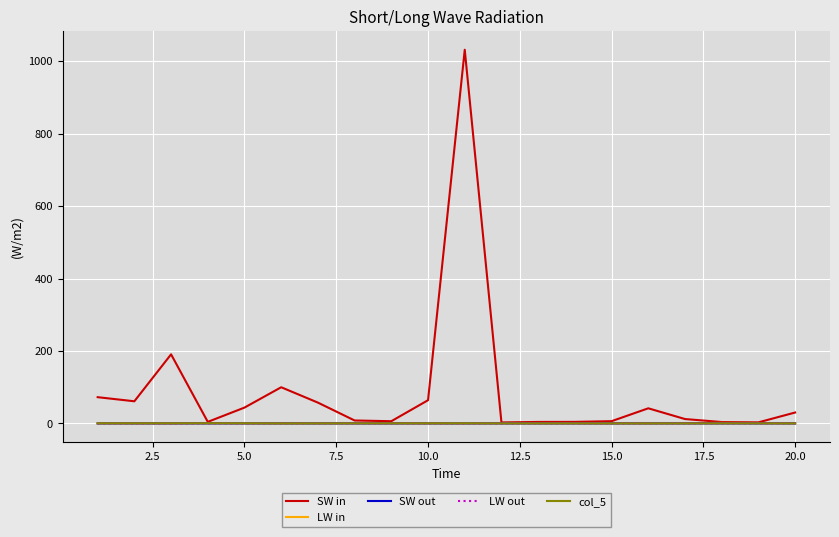

Which series has the largest range (max minus min)?

SW in